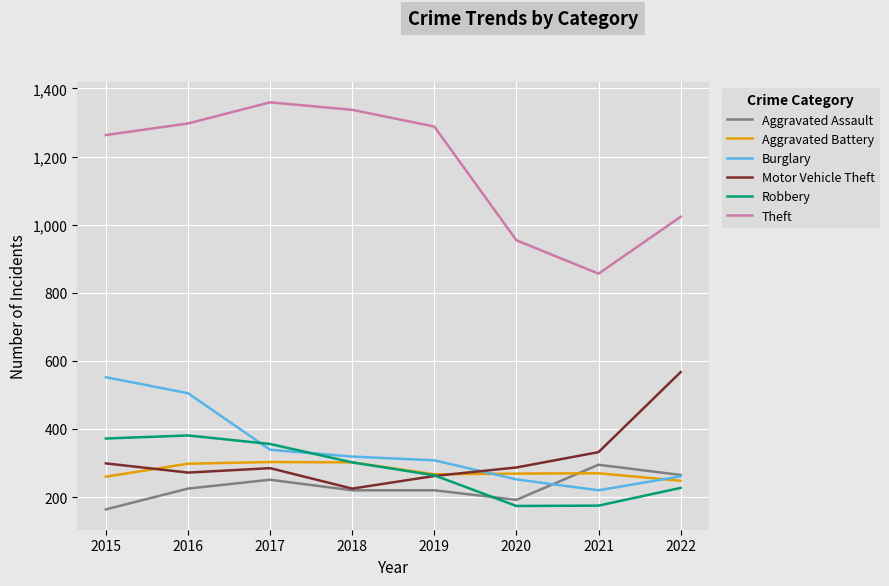

Which series has the widest spread of values?

Theft